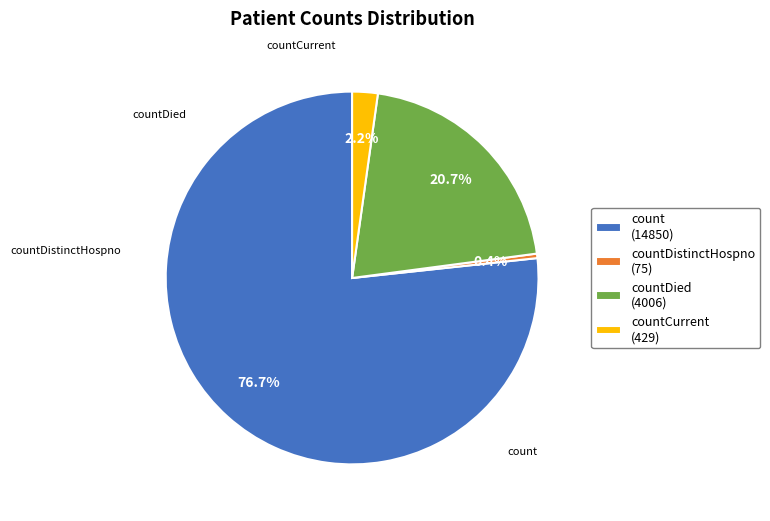

Does countCurrent (429) represent more than half of the total?

No